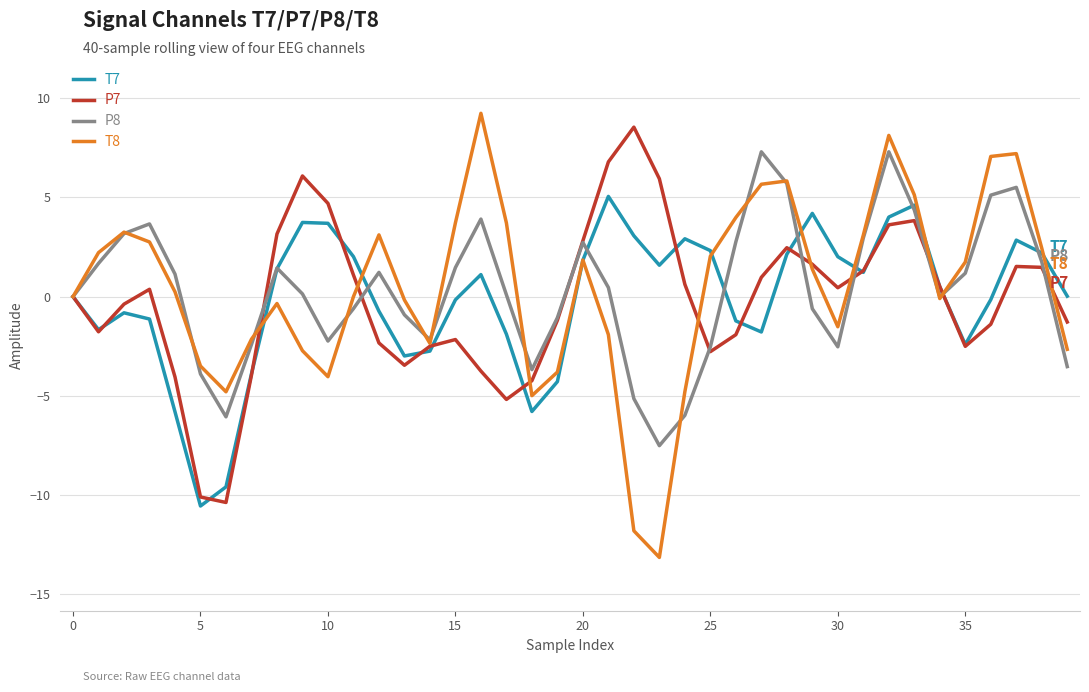

What is the minimum value shown in the chart?

-13.2